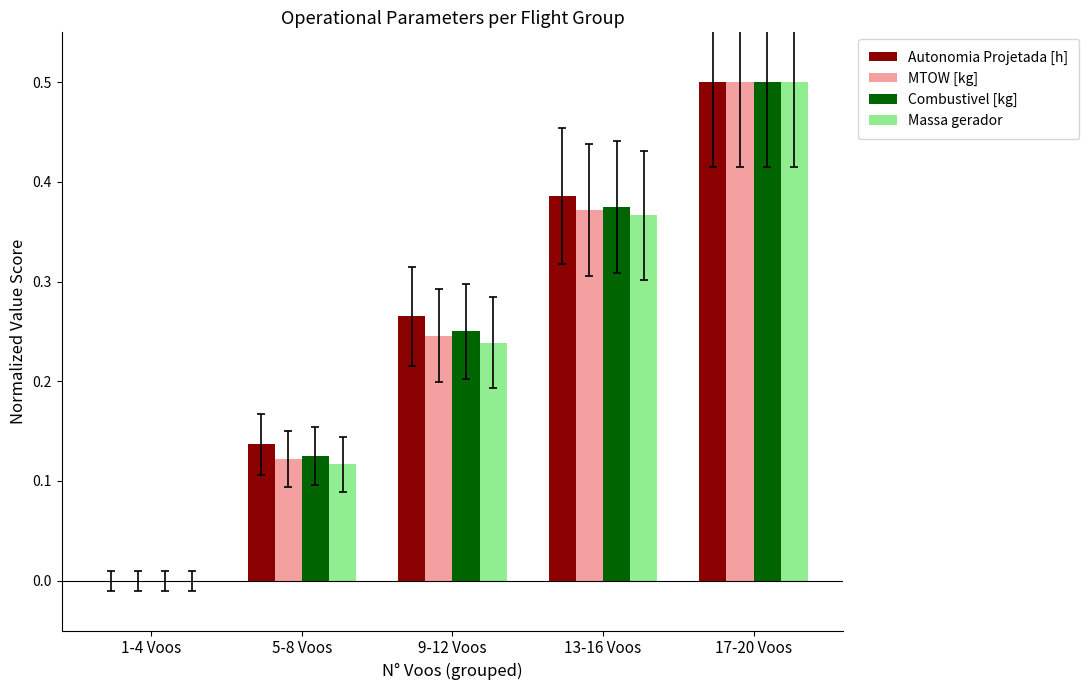

What is the sum of all MTOW [kg] values?

1.2